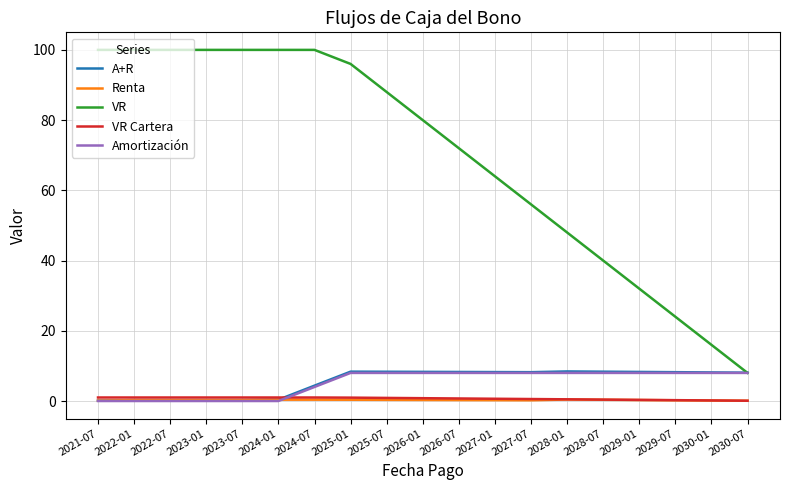

After their last crossing, which series has the higher values: Amortización or Renta?

Amortización